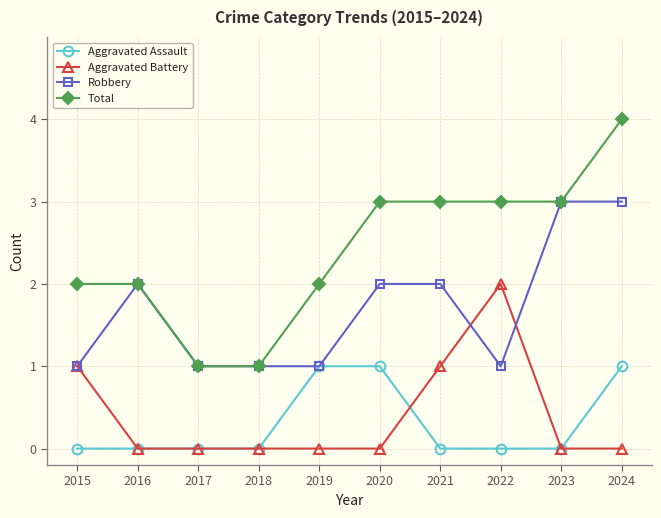

True or false: Aggravated Assault and Total cross at least once.

False